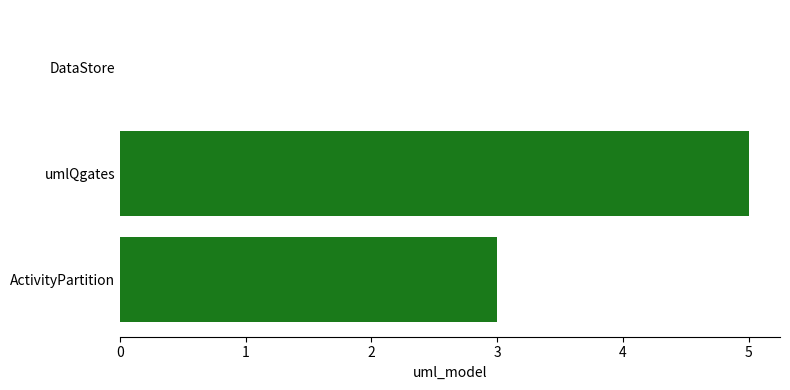

Between umlQgates and ActivityPartition, which is larger?

umlQgates